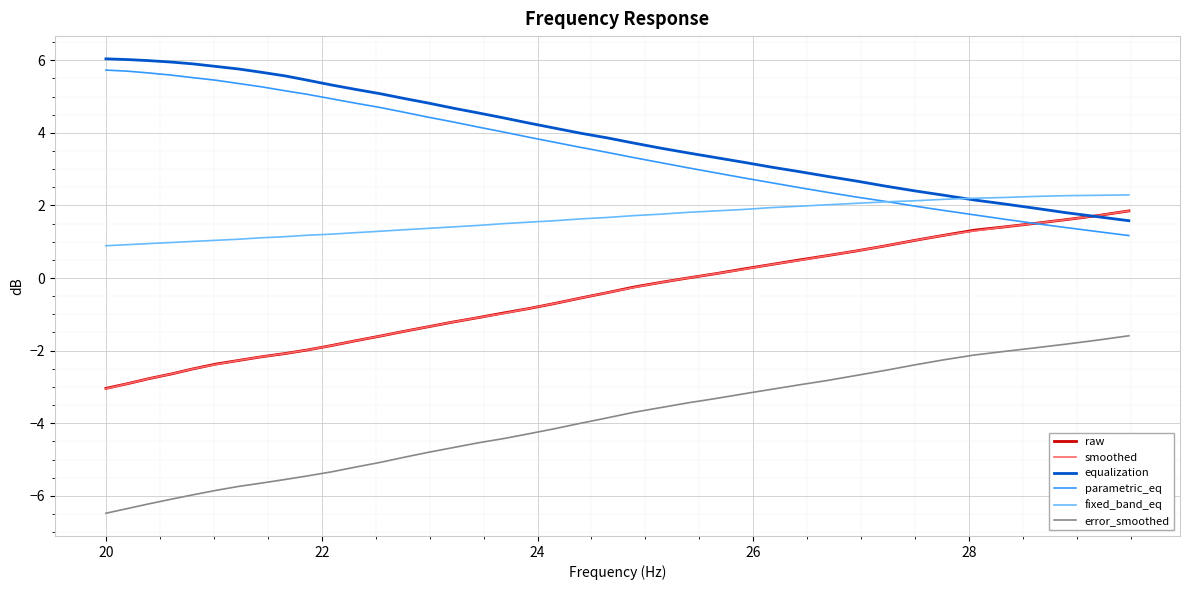

True or false: smoothed and fixed_band_eq intersect in this chart.

False